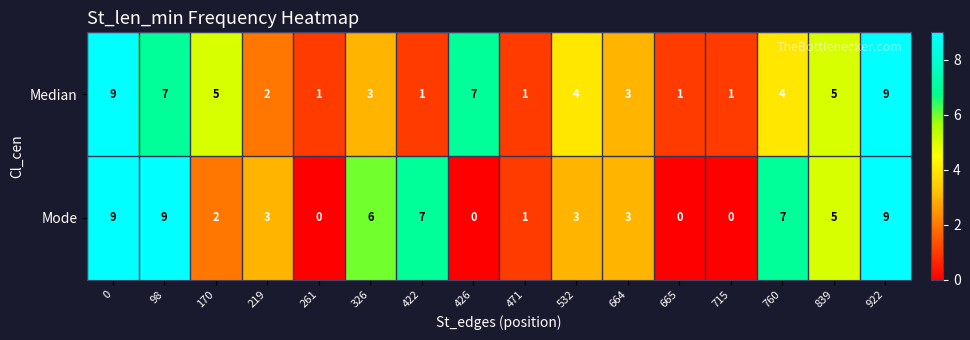

What is the difference between the maximum and second lowest values in the Mode series?

9